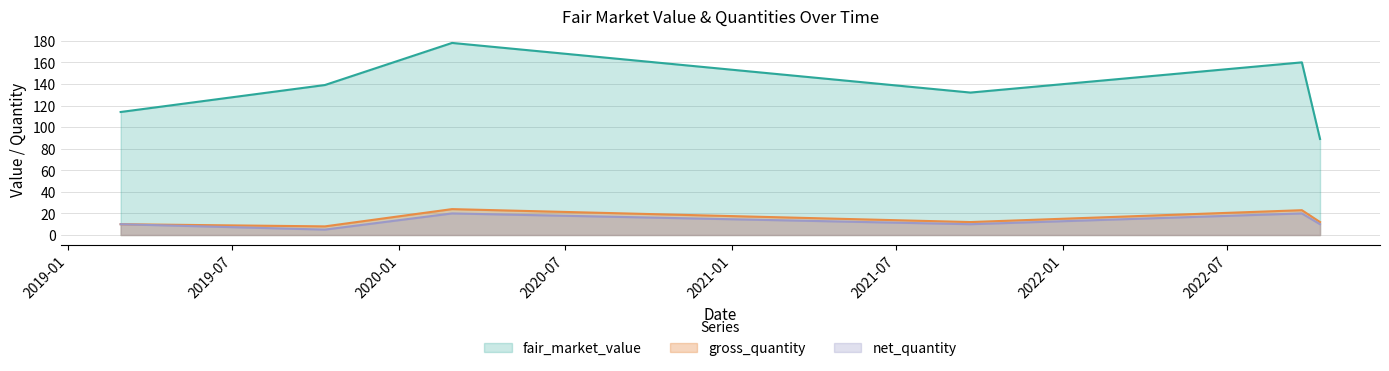

Rank the series at 2022-09-21 from lowest to highest value.

net_quantity, gross_quantity, fair_market_value